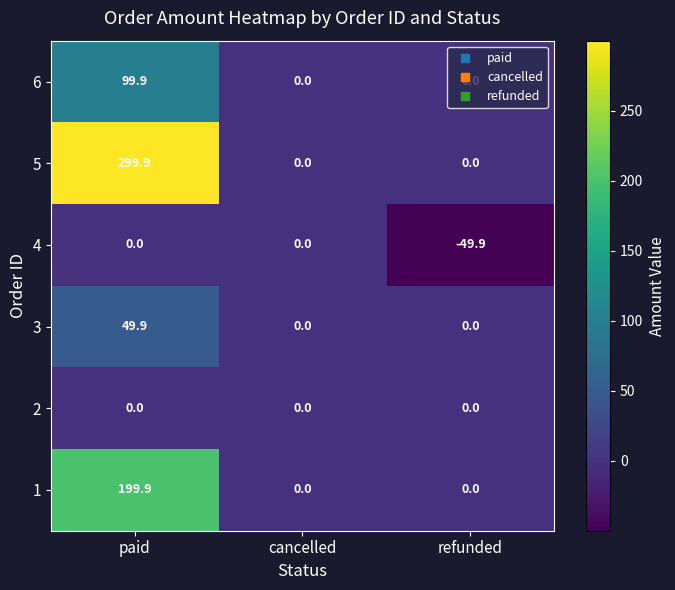

At which category is the sum across all series the highest?

paid